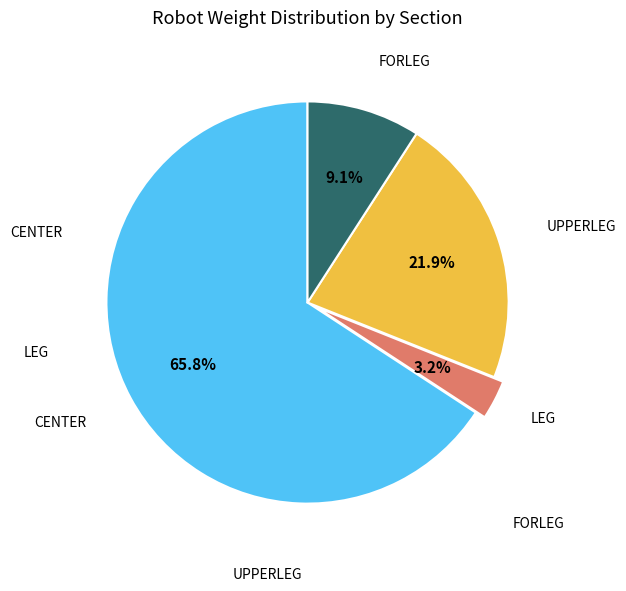

Is there a majority slice in this chart?

Yes